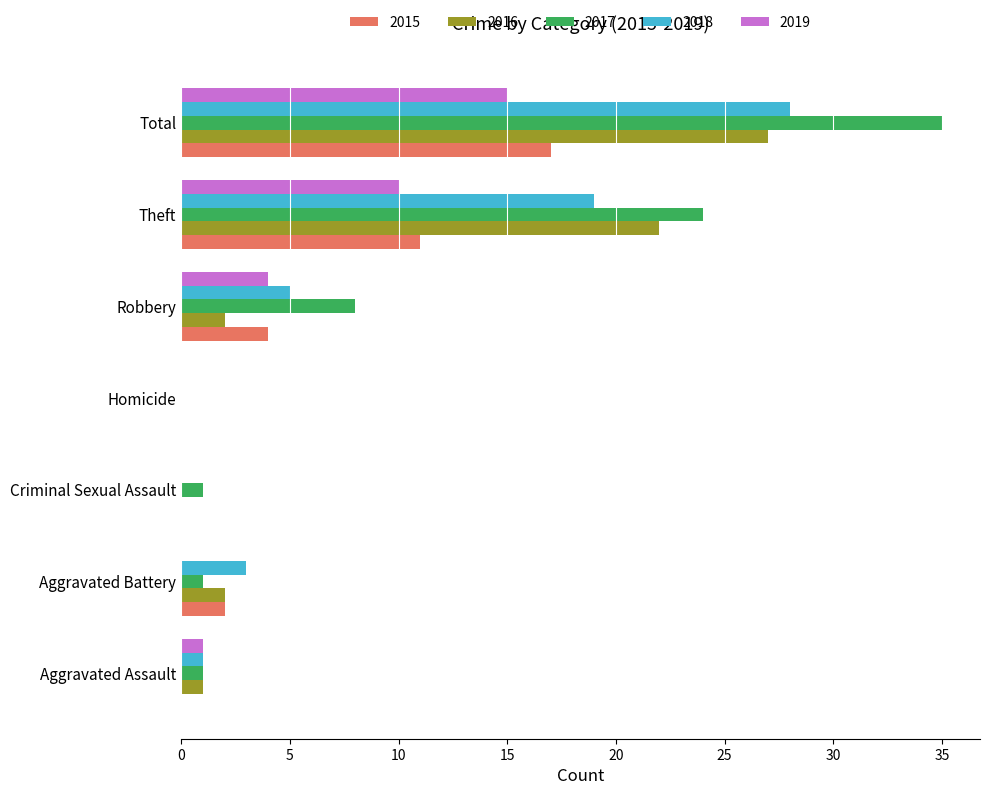

Which series has the widest spread of values?

2017